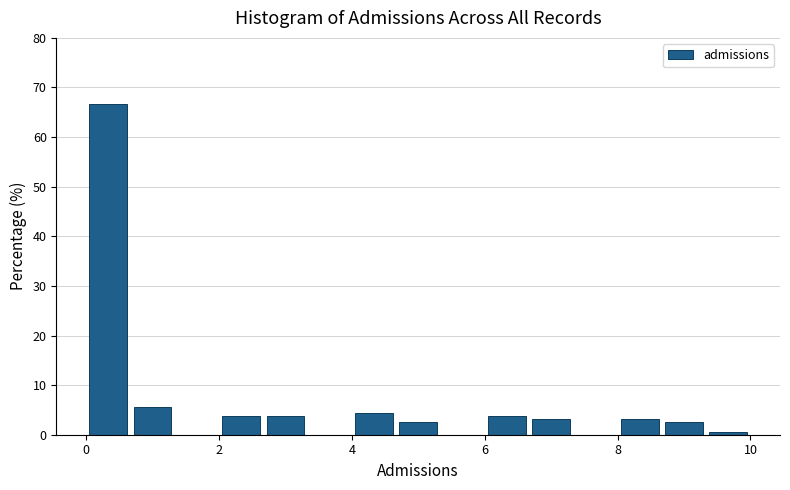

Read against the x-axis, roughly where is the centre of the tallest bar?

0.4